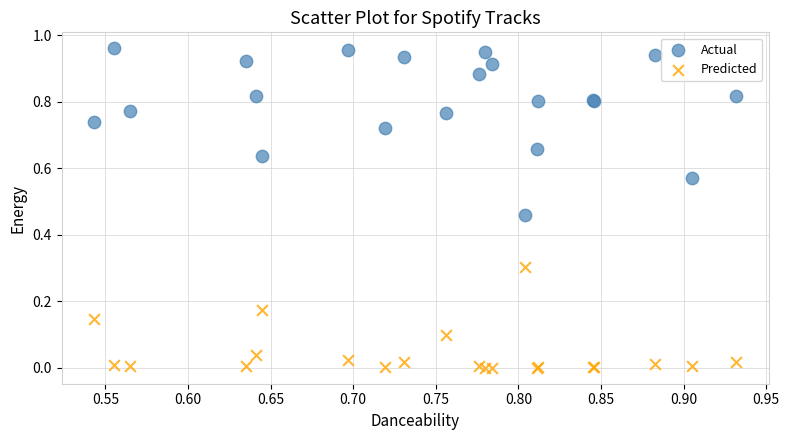

What is the X range (max minus min) for the scatter plot?

0.4